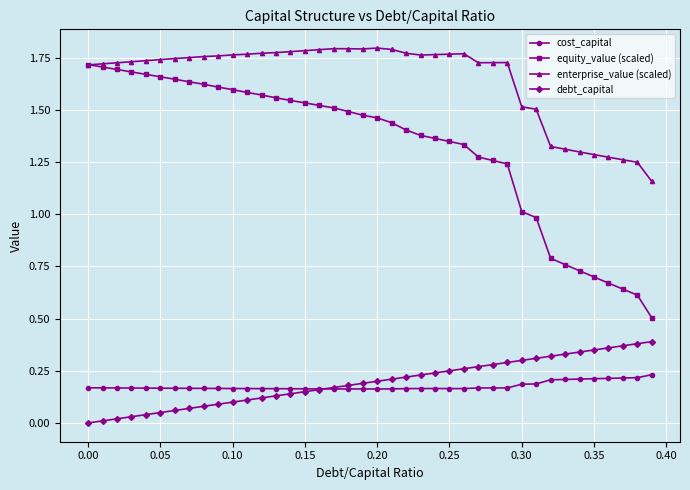

Which series has the widest spread of values?

equity_value (scaled)